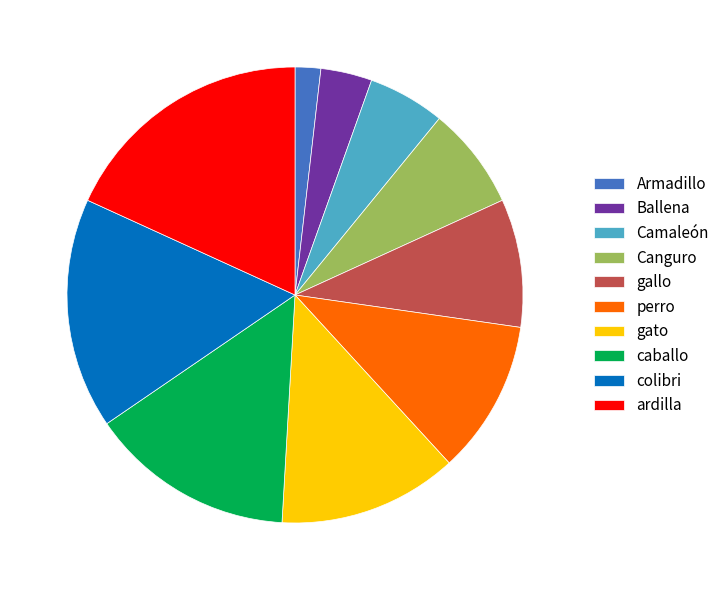

Does any single category account for the majority?

No